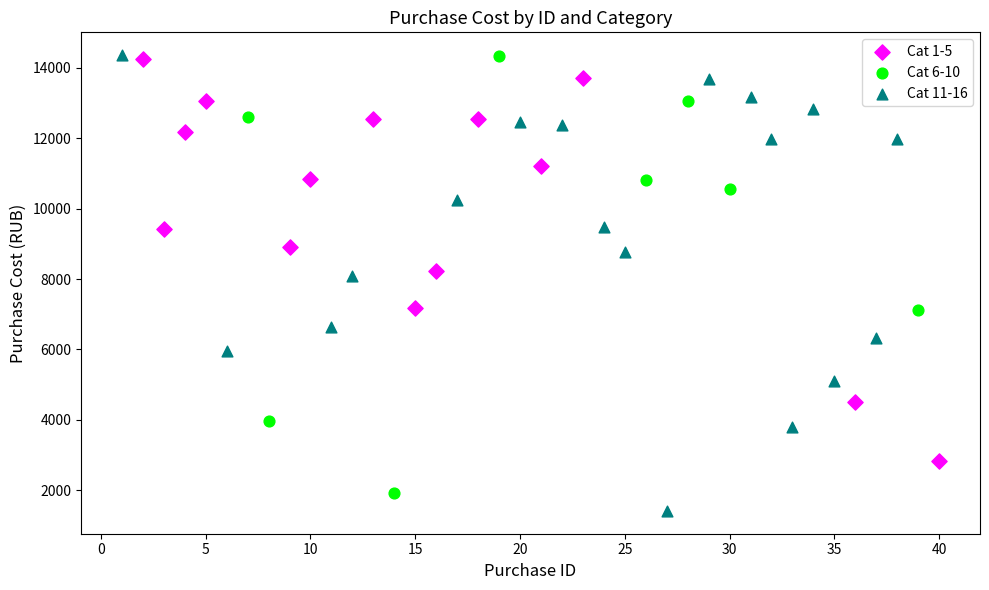

Which series has the largest Y range (max minus min)?

Cat 11-16